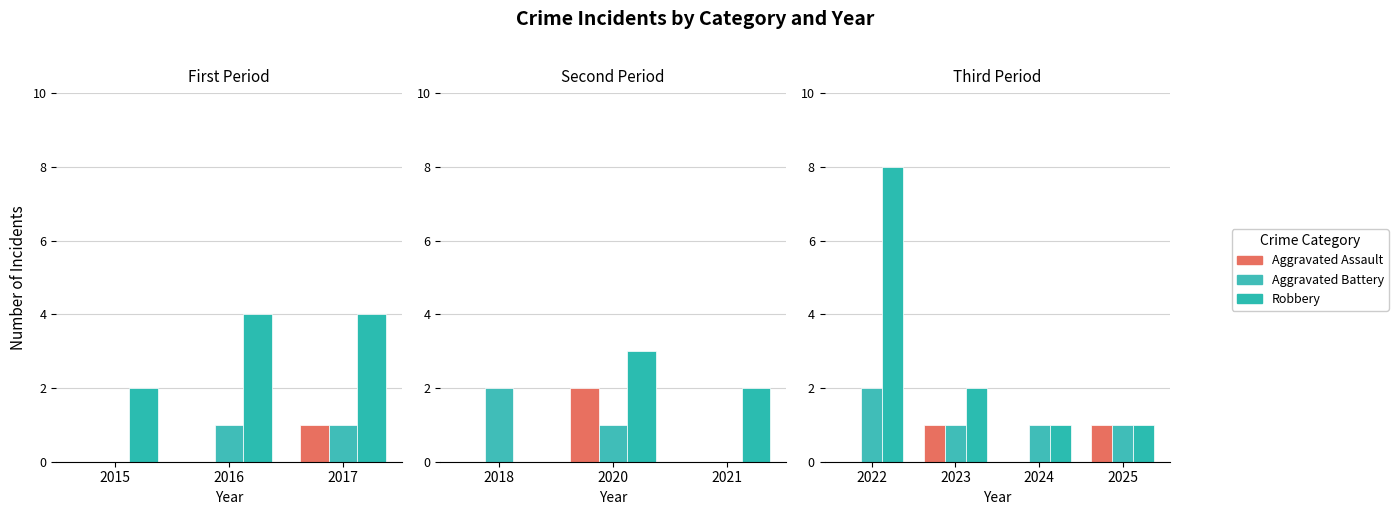

Are the bars grouped side by side (vs. stacked)?

Yes